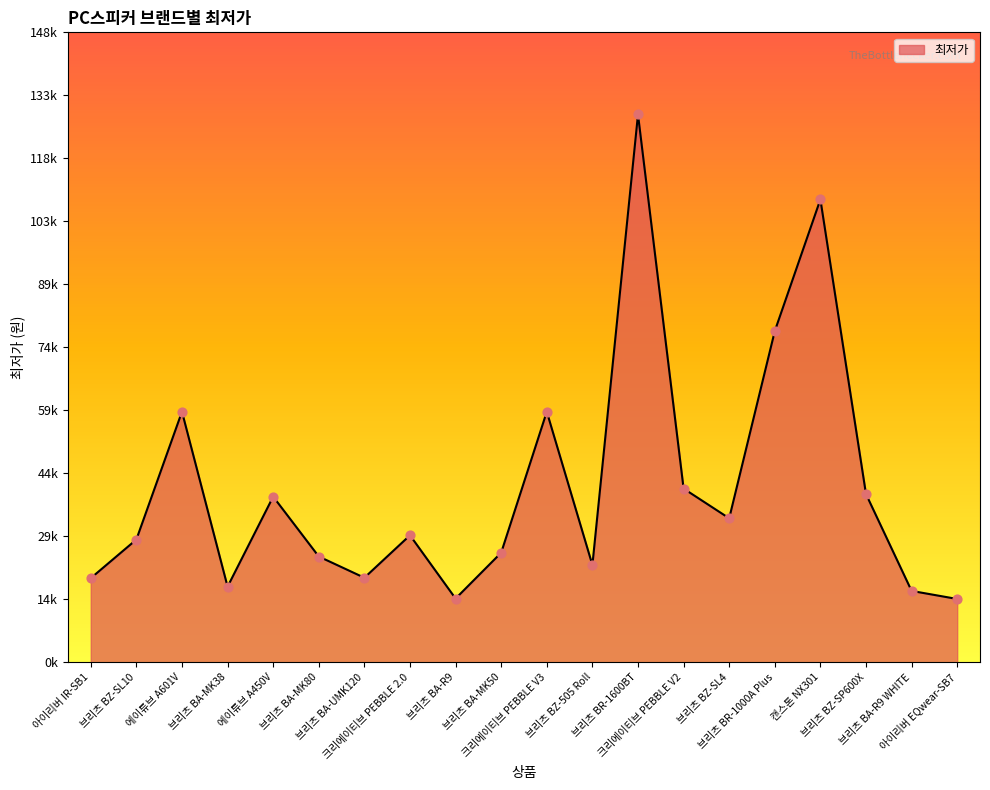

Between 브리츠 BA-R9 WHITE and 아이리버 EQwear-SB7, which is larger?

브리츠 BA-R9 WHITE